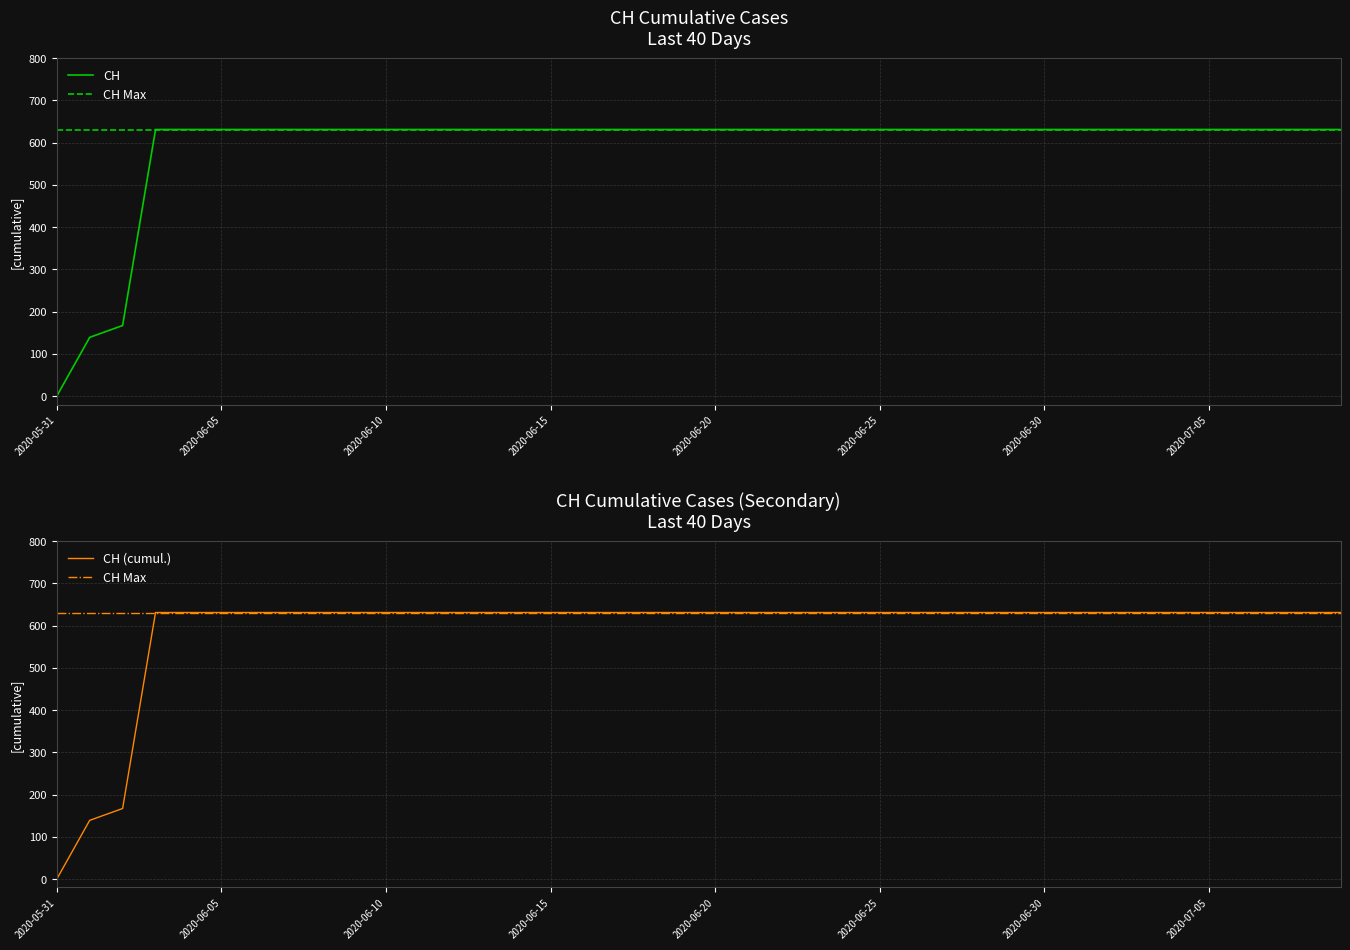

At which category does the chart reach its minimum across all series?

2020-05-31